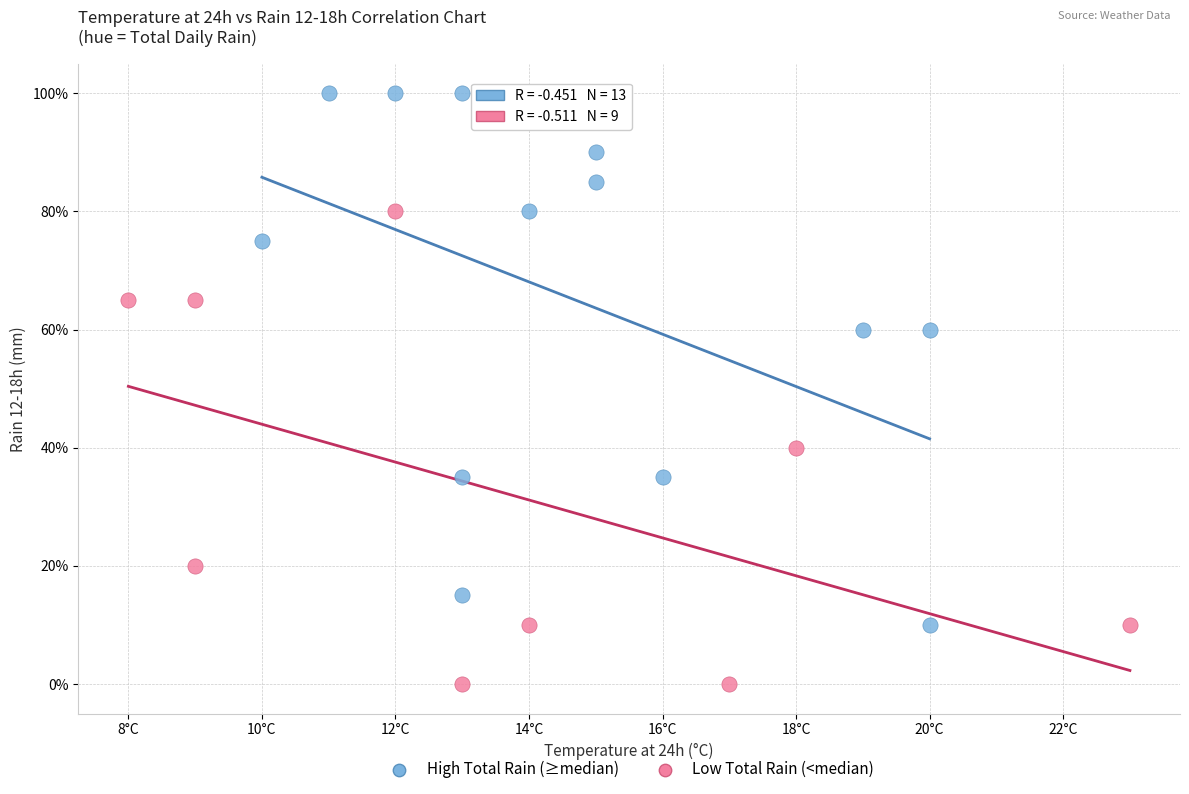

Which series has the largest Y range (max minus min)?

High Total Rain (≥median)